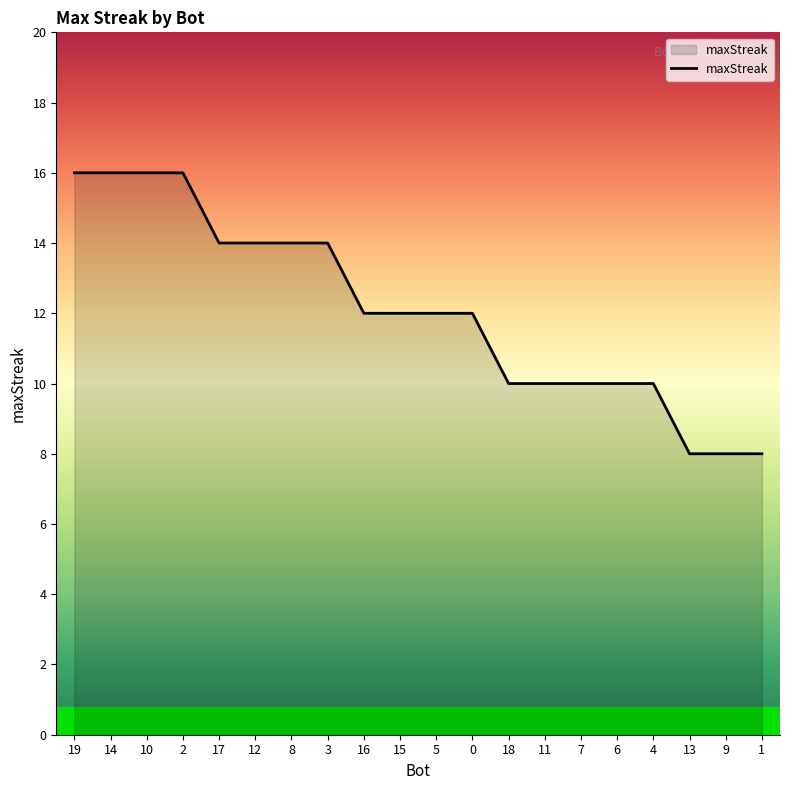

What is the sum of all values?

242